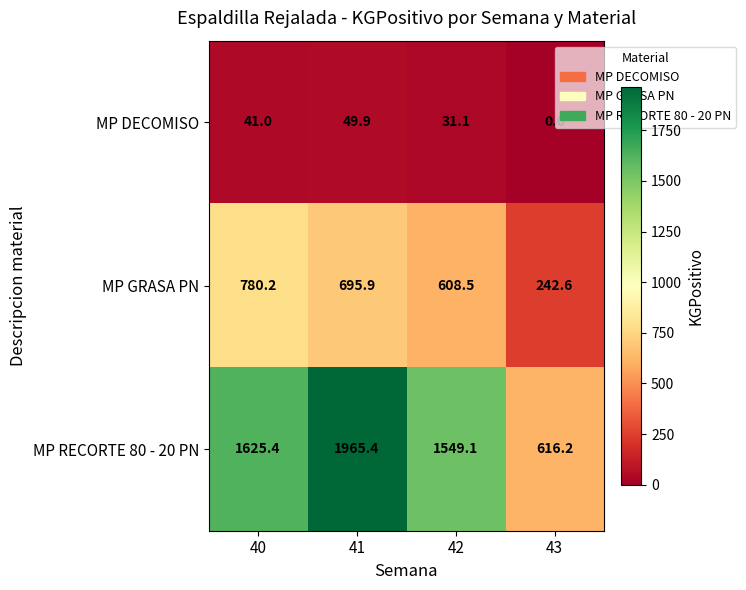

What is the difference between the maximum and minimum values in the MP GRASA PN series?

537.6